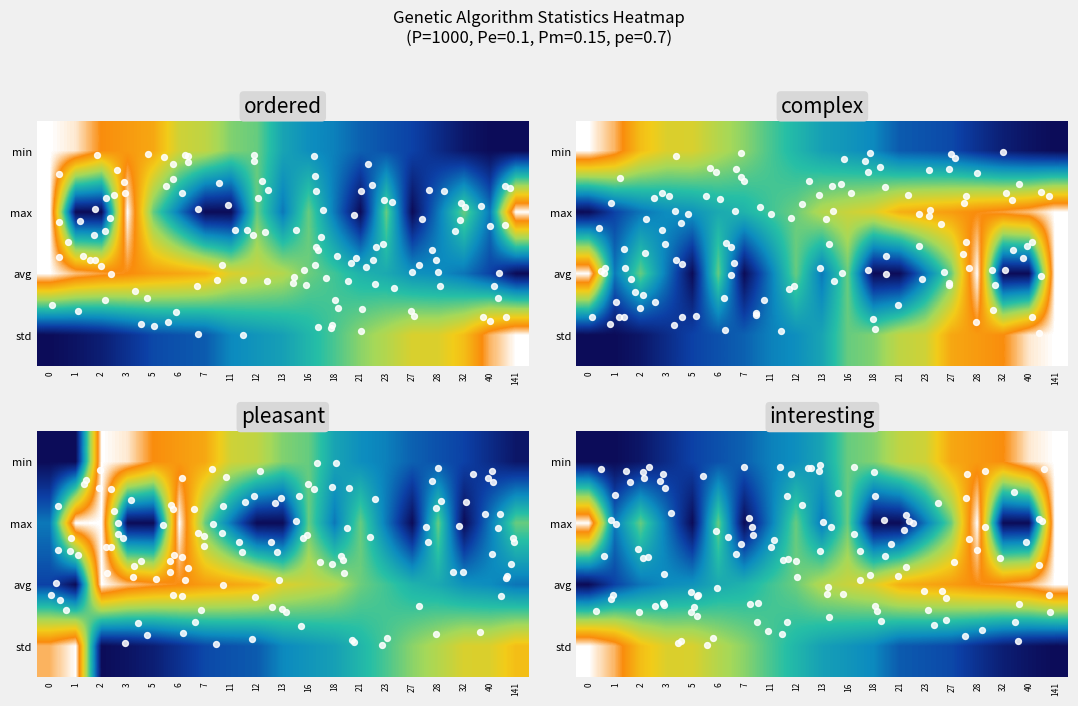

How many distinct data groups are displayed?

4